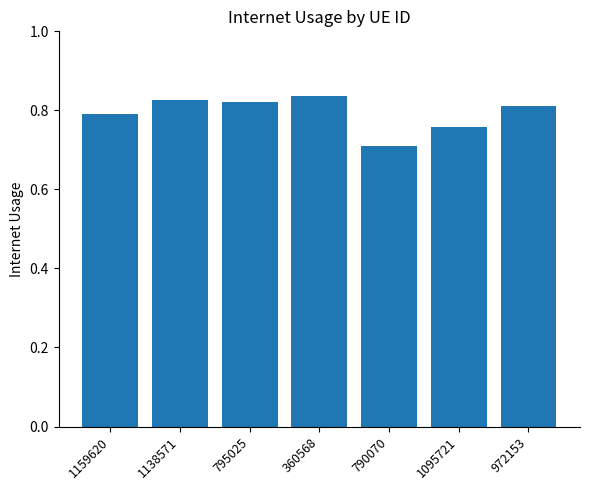

Between 790070 and 1095721, which is larger?

1095721